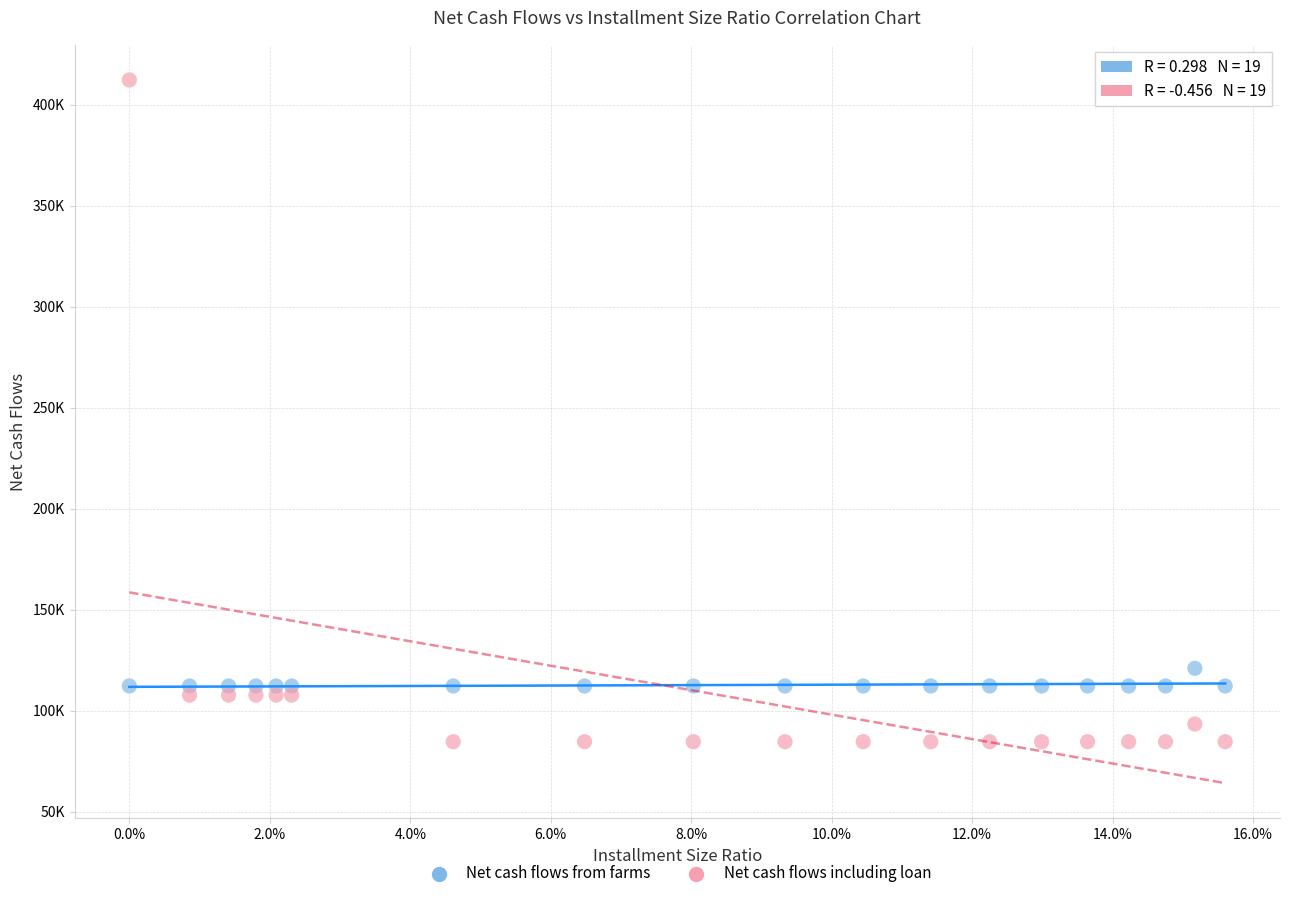

What are all the series names shown in the legend?

Net cash flows from farms, Net cash flows including loan